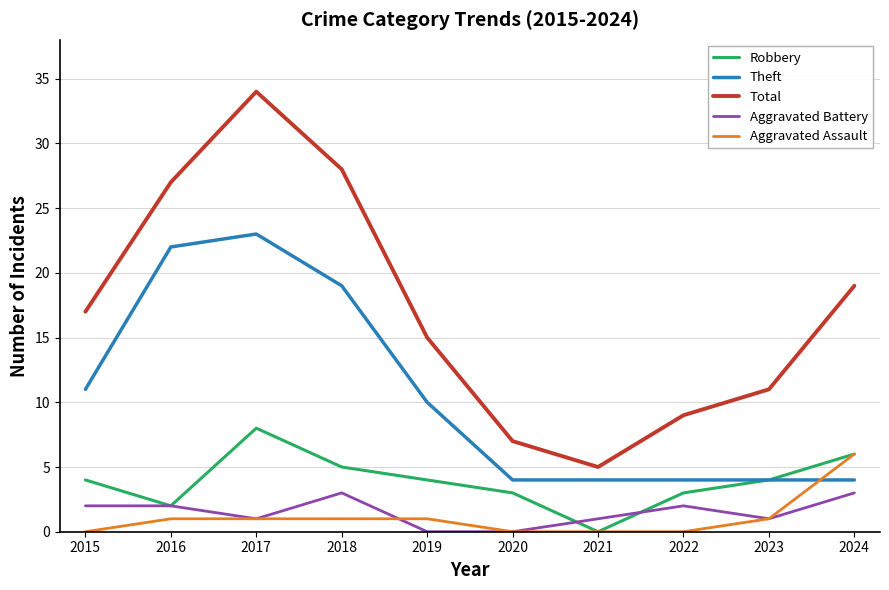

At which label is Theft closest to 13?

2015